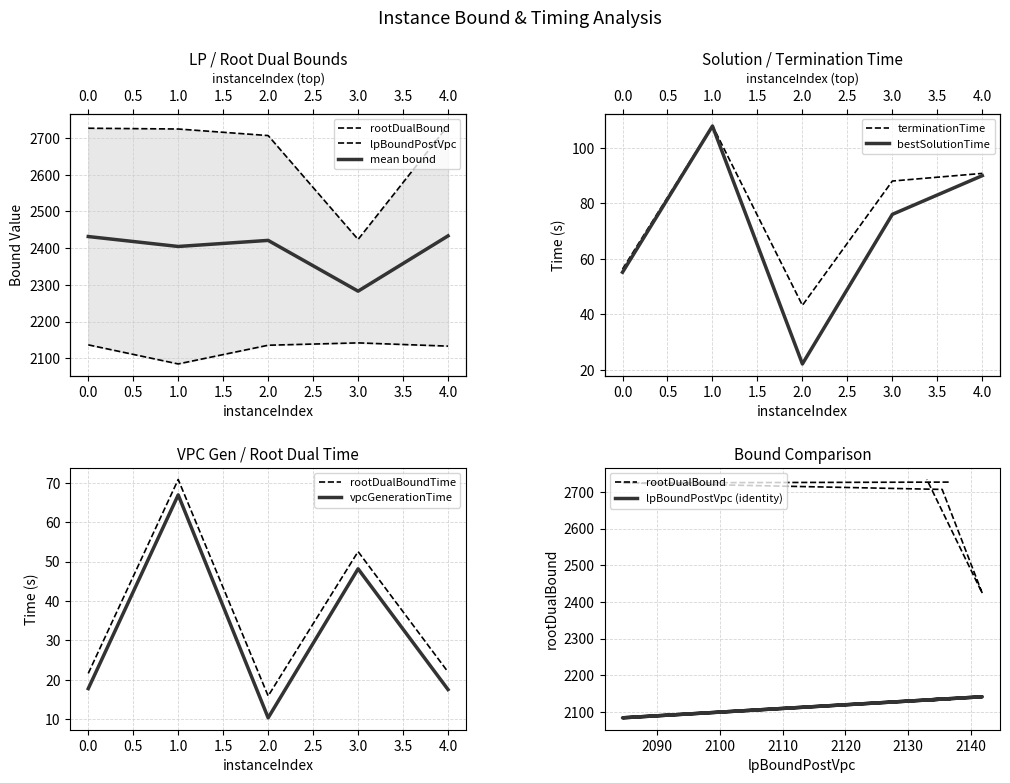

What value does the terminationTime series have at 1?

108.0